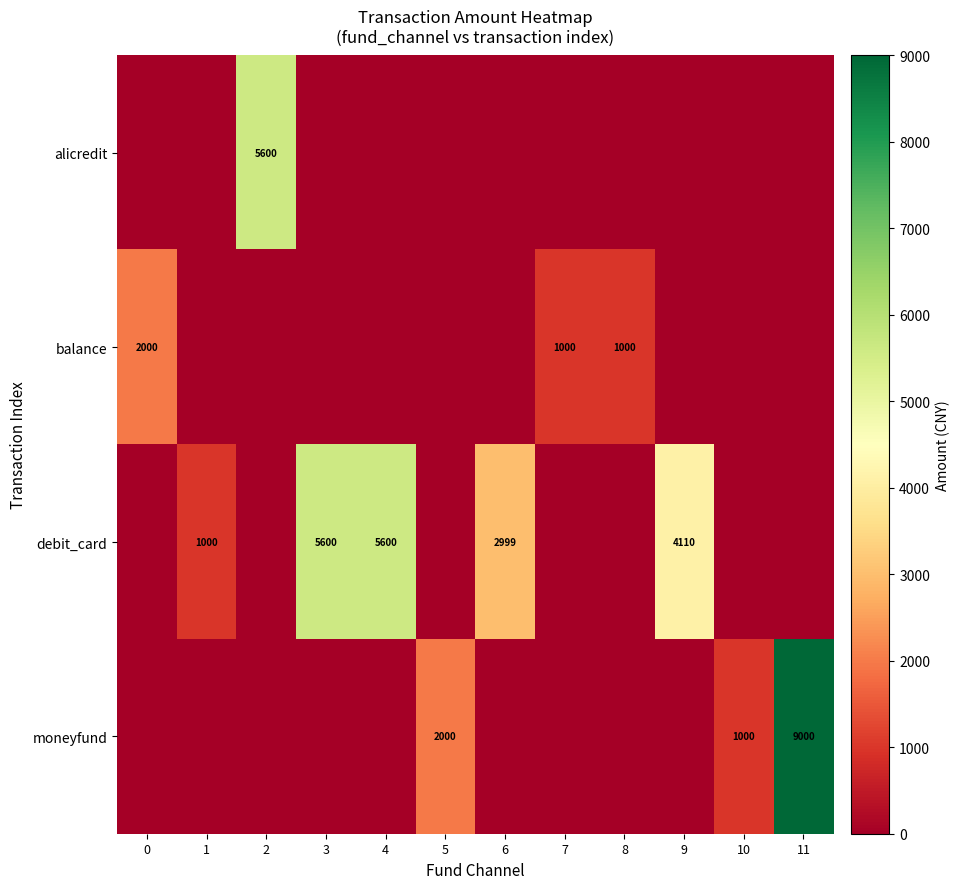

Is it true that balance equals 2000 at 0?

True